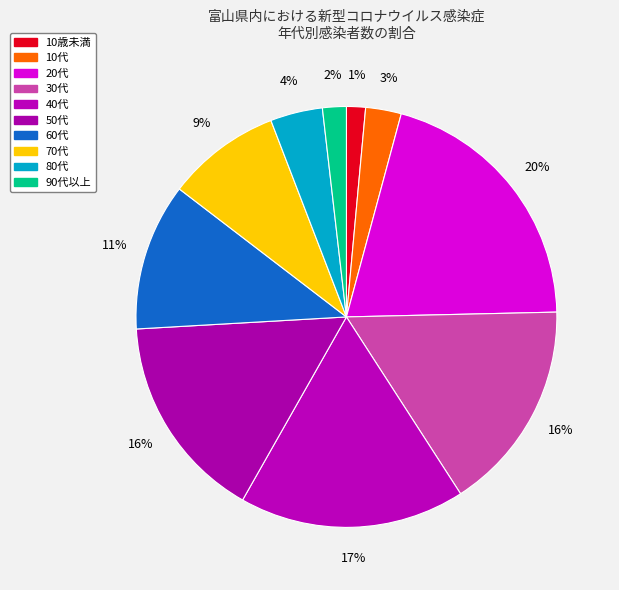

What is the total percentage of 70代 and 80代?

12.8%